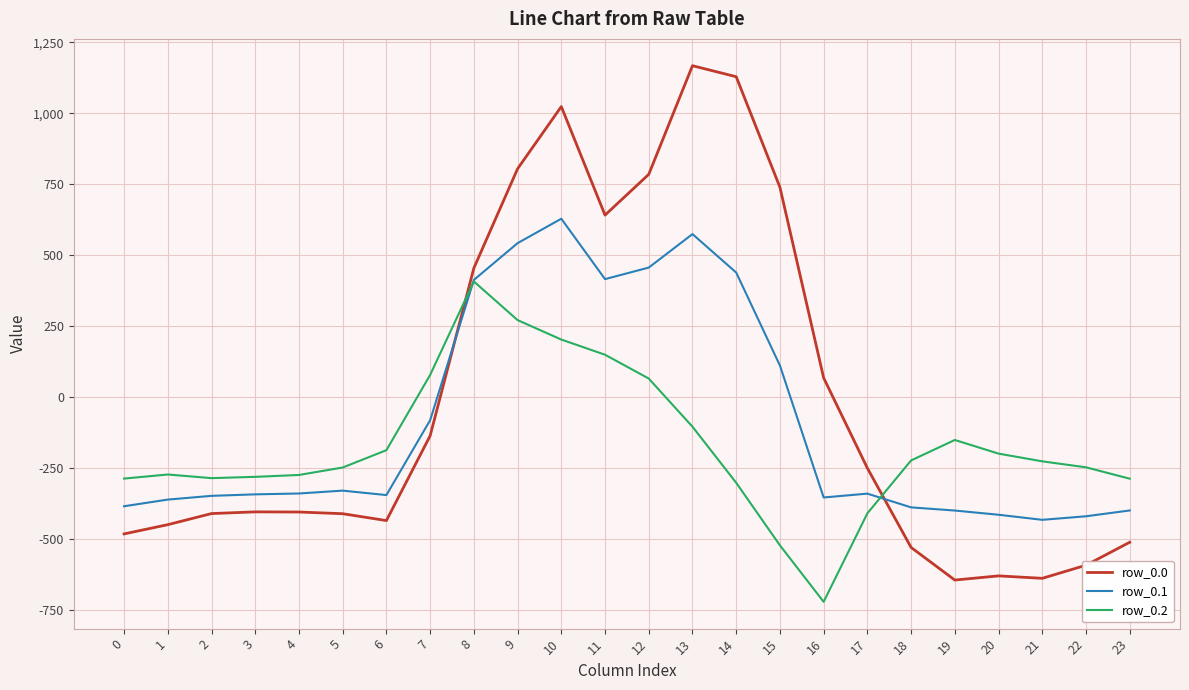

True or false: row_0.2 has a value of -285.5 at 2.

True